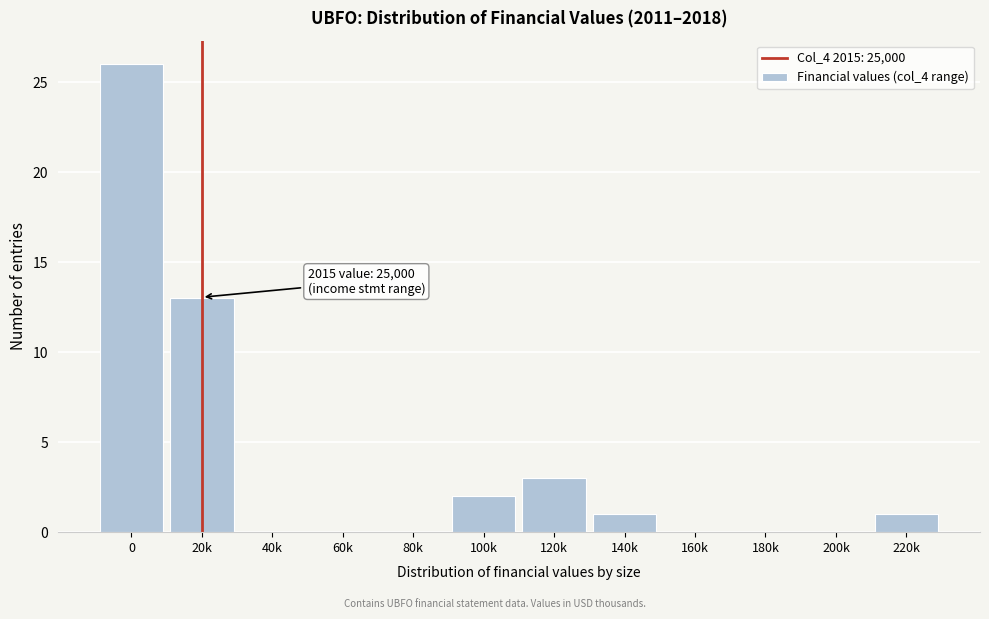

Reading left to right, list all the values displayed in this chart.

0=26	20k=13	40k=0	60k=0	80k=0	100k=2	120k=3	140k=1	160k=0	180k=0	200k=0	220k=1